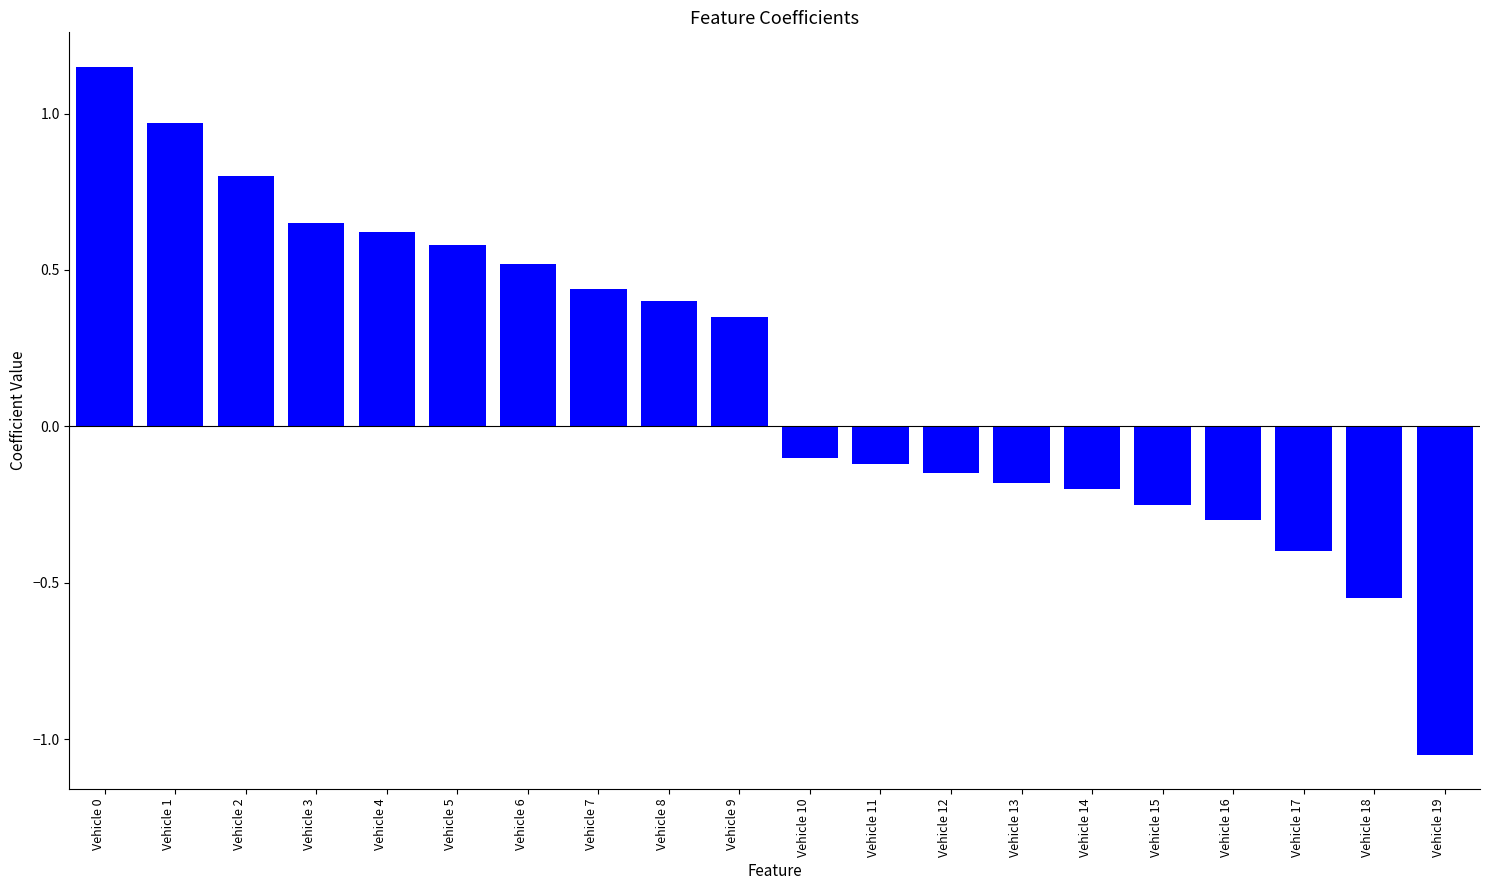

How many data points are less than 0?

10